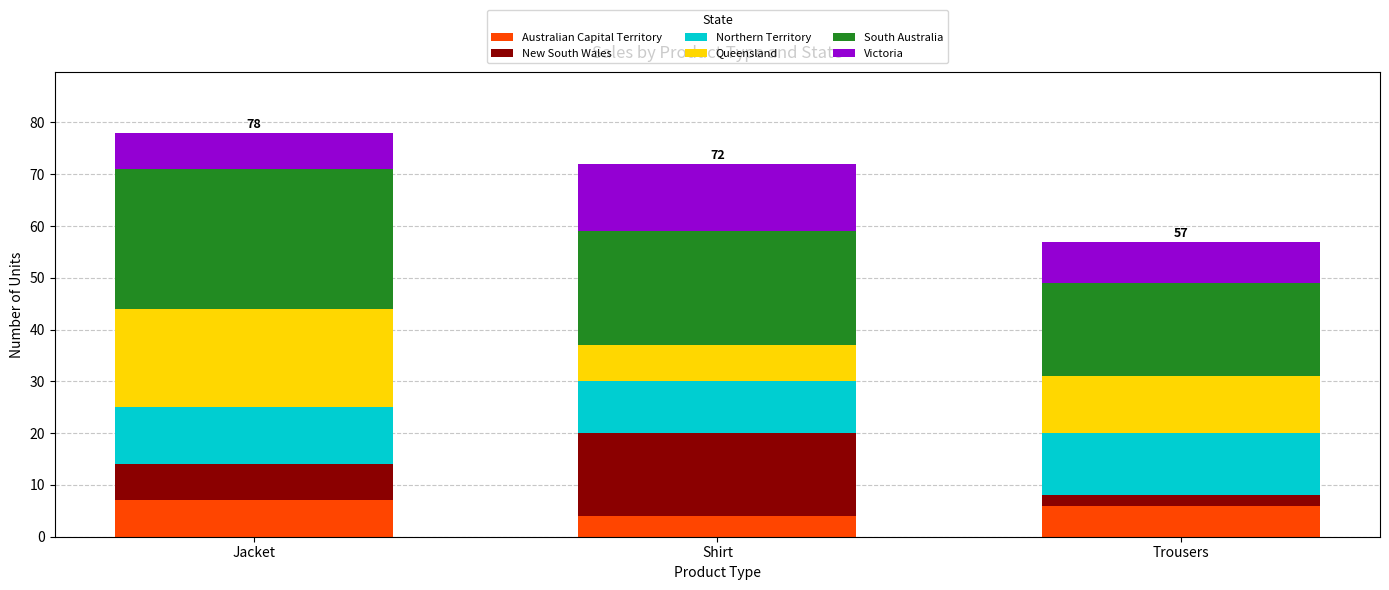

Reading right to left, list the values for the Australian Capital Territory series.

6	4	7